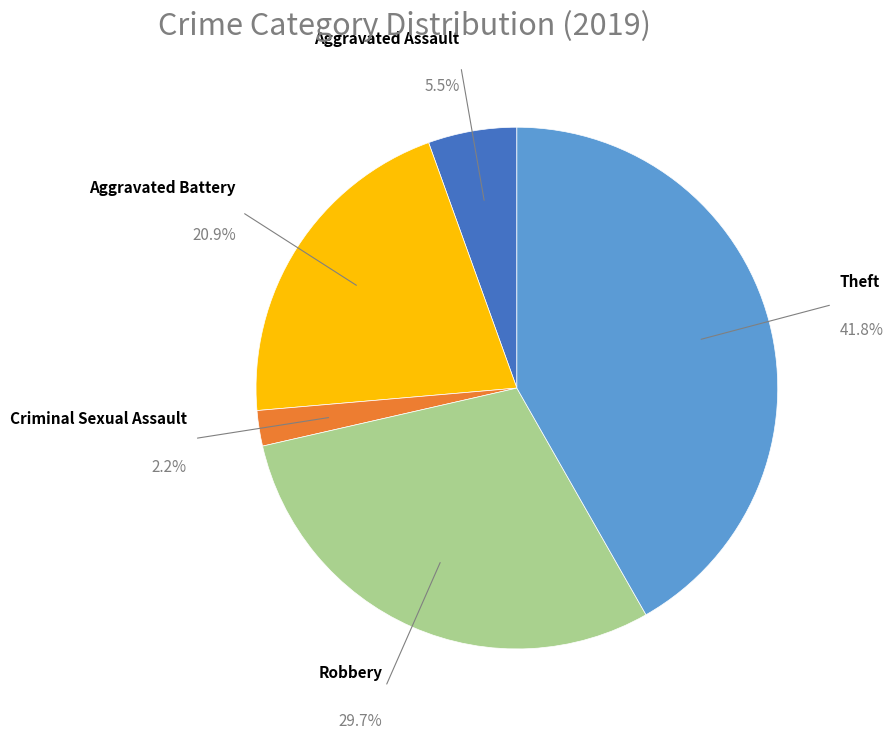

Is there any slice that represents more than half of the pie?

No